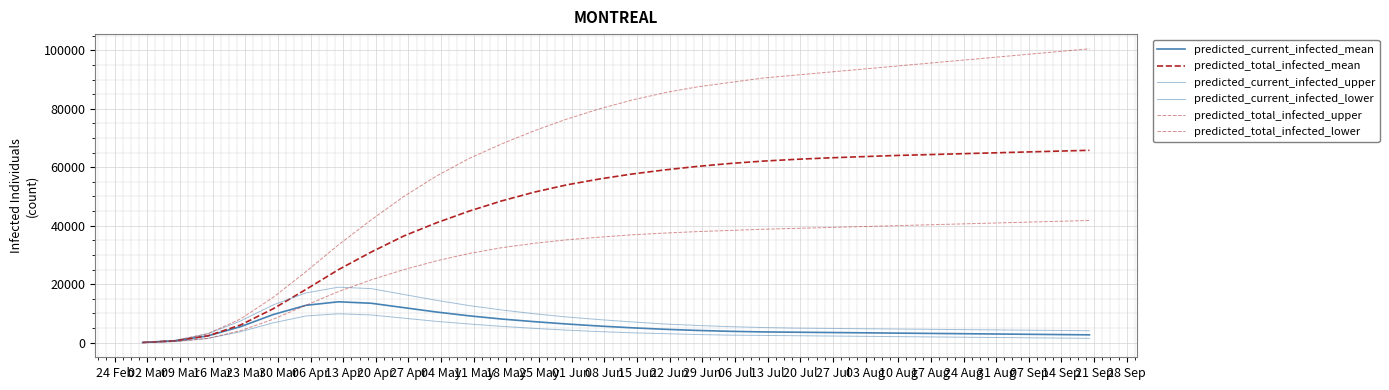

What is the minimum value for predicted_current_infected_mean?

84